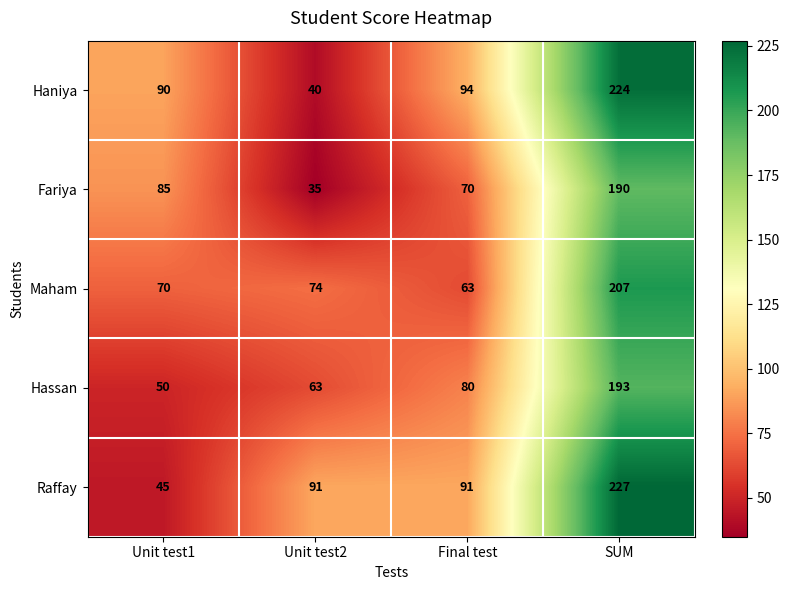

What is the lowest value of the Maham series?

63